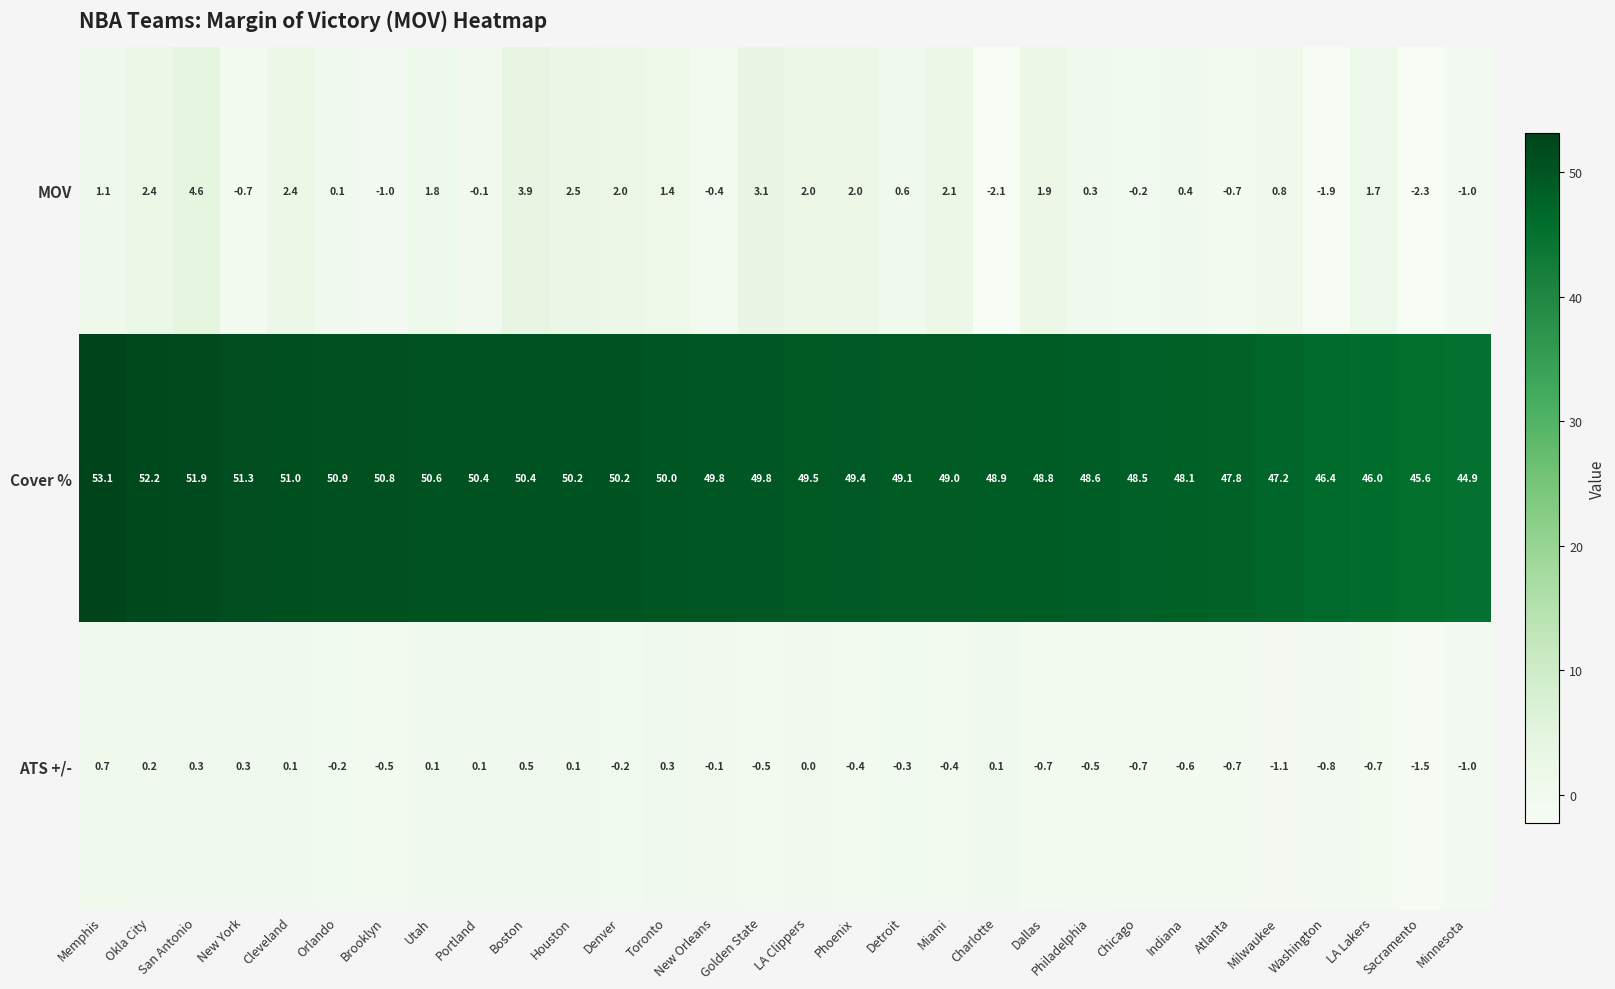

At which label is Cover % closest to 49?

Miami